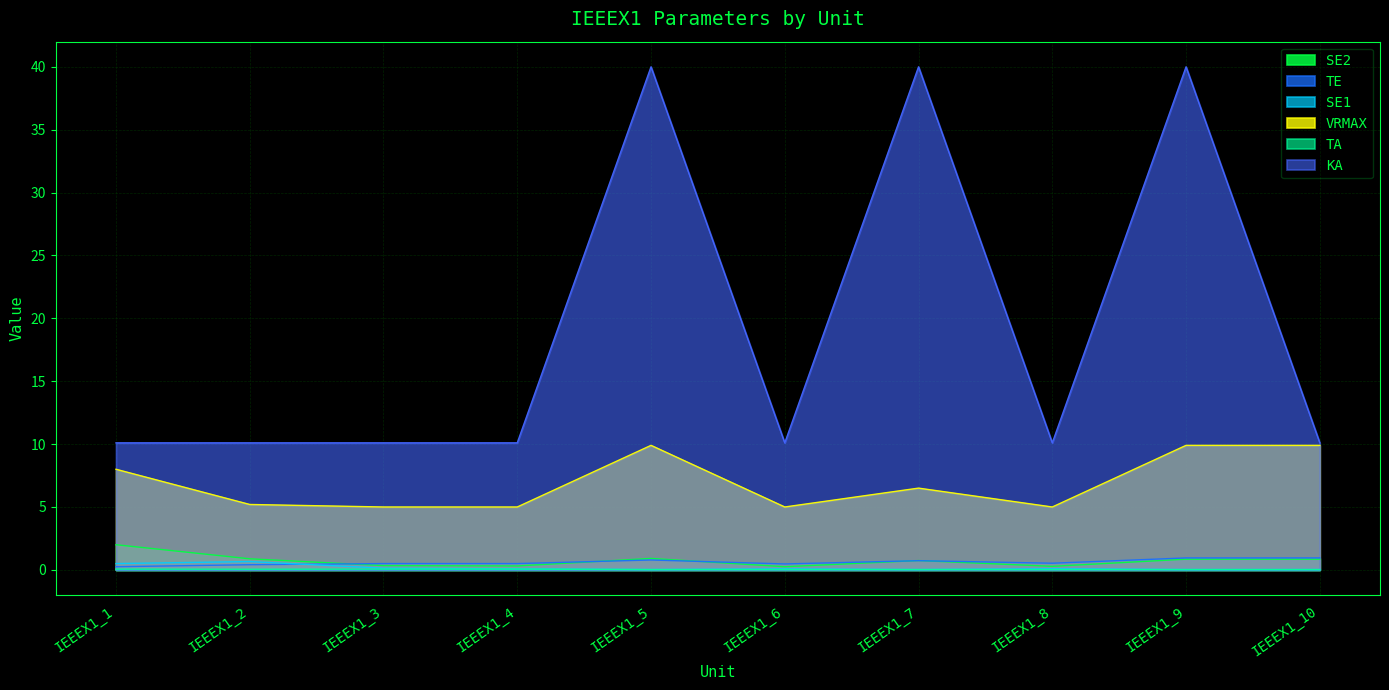

At which category does SE2 reach its first local peak?

IEEEX1_5